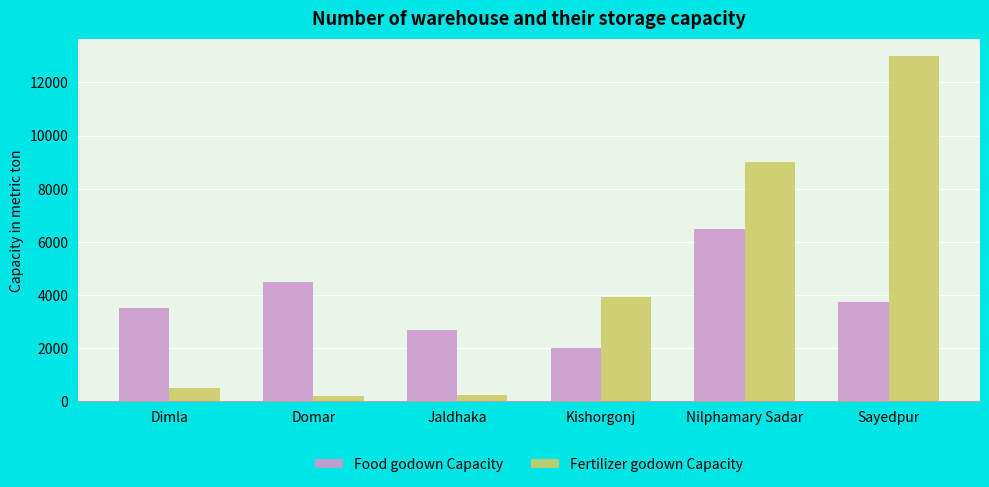

Count the number of categories in the chart.

6